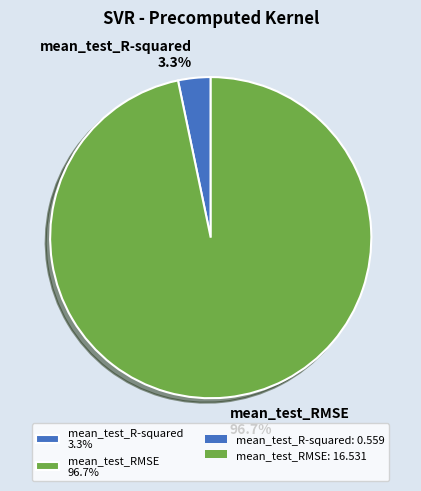

Which slice is the smallest?

mean_test_R-squared